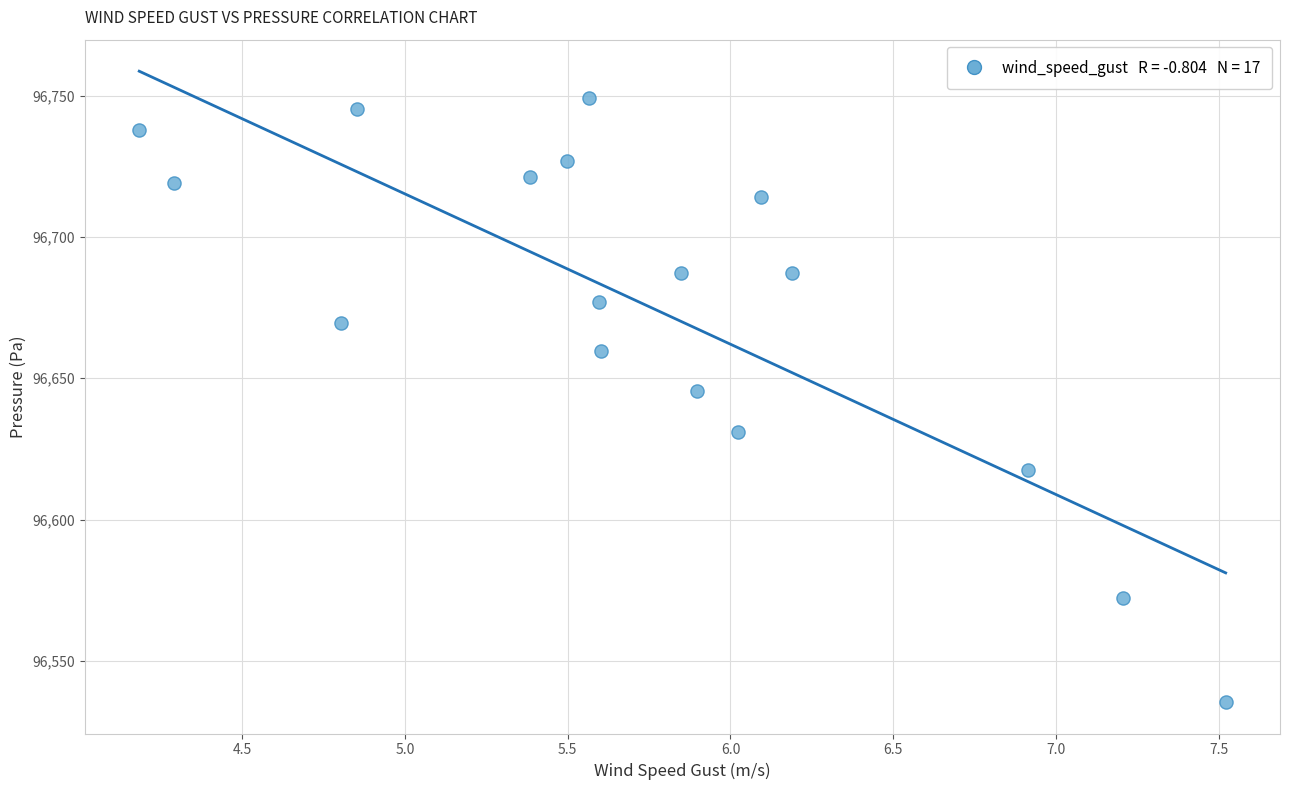

What is the range of Y values (max minus min)?

213.8